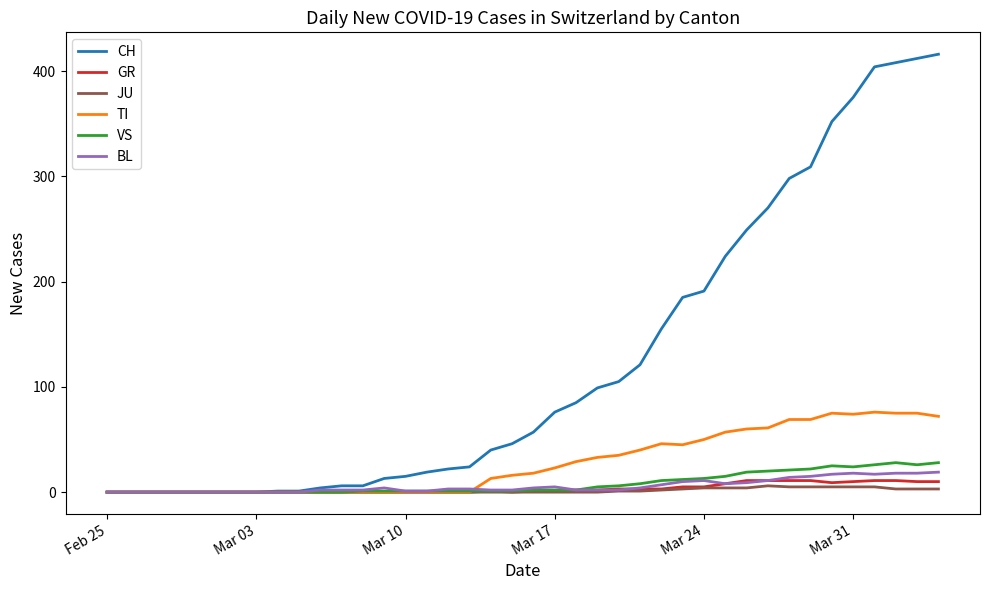

Which series has the widest spread of values?

CH